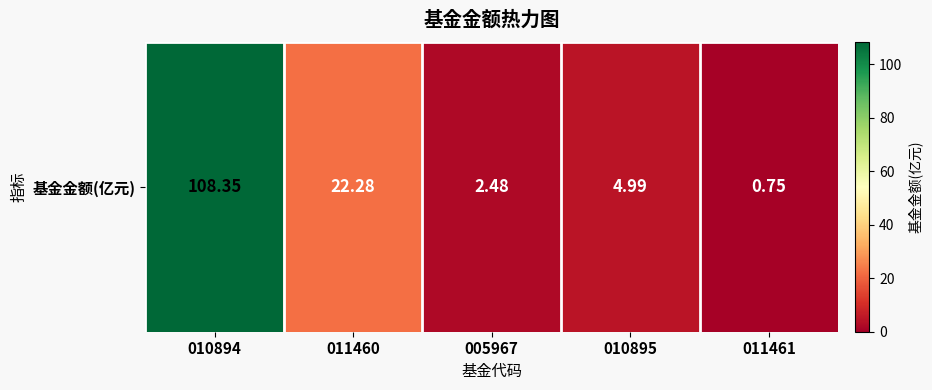

What is the minimum value shown in the chart?

0.8